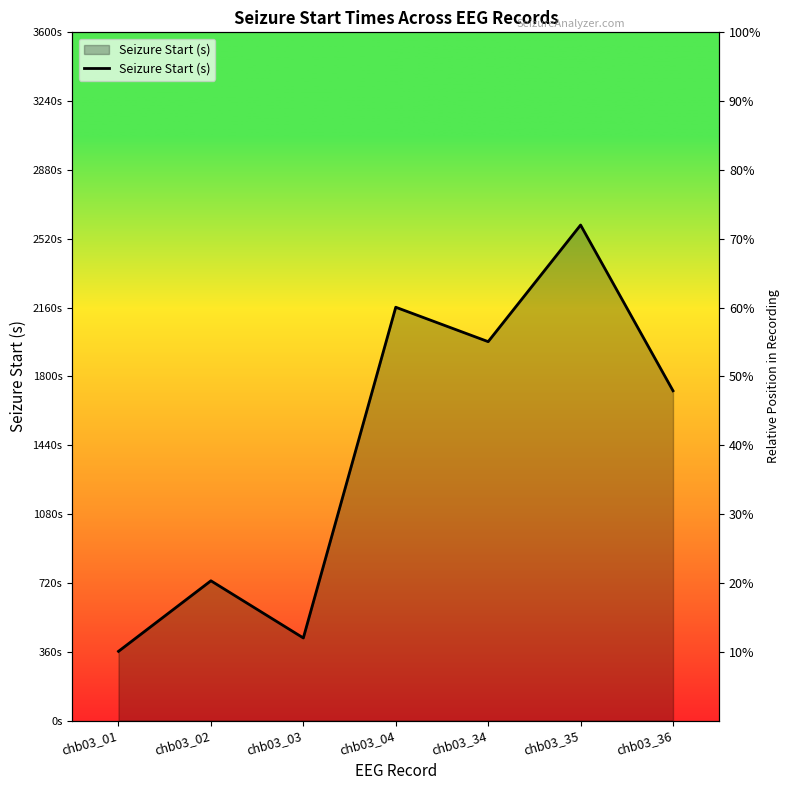

What is the minimum value shown in the chart?

362